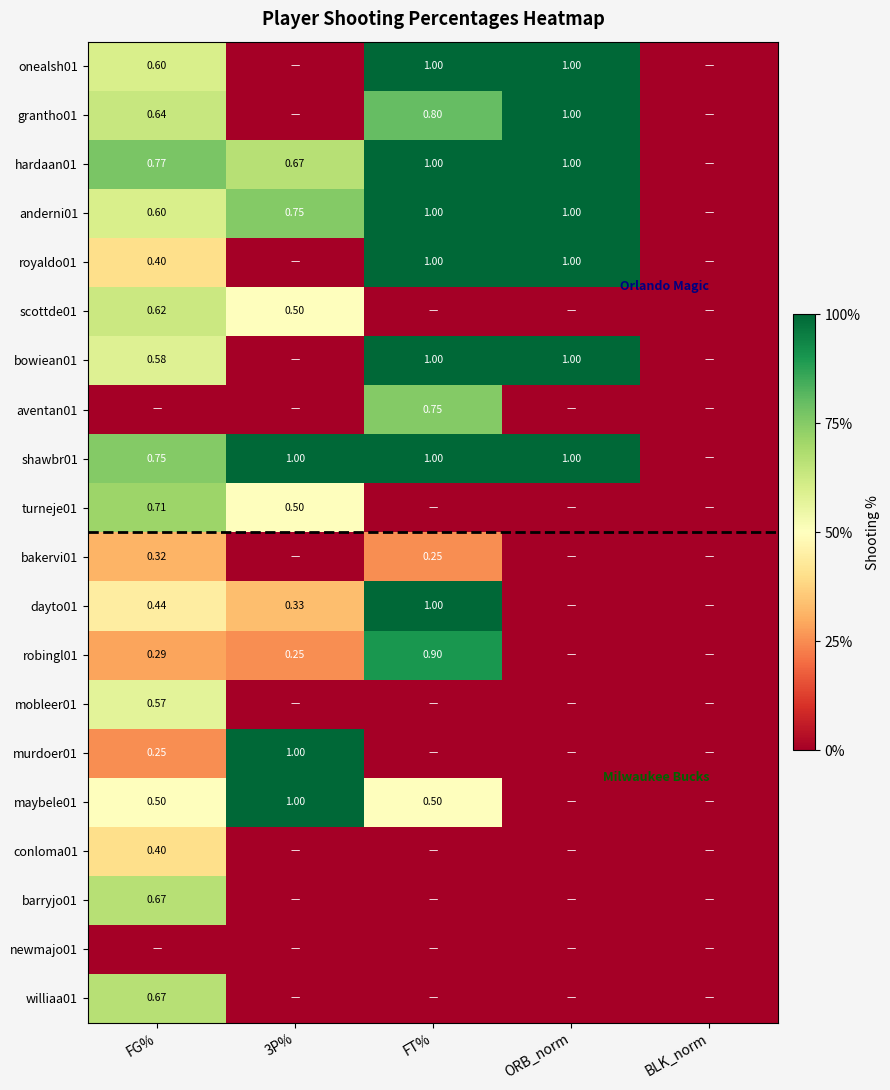

Rank the series at 3P% from highest to lowest value.

shawbr01, murdoer01, maybele01, anderni01, hardaan01, scottde01, turneje01, dayto01, robingl01, onealsh01, grantho01, royaldo01, bowiean01, aventan01, bakervi01, mobleer01, conloma01, barryjo01, newmajo01, williaa01